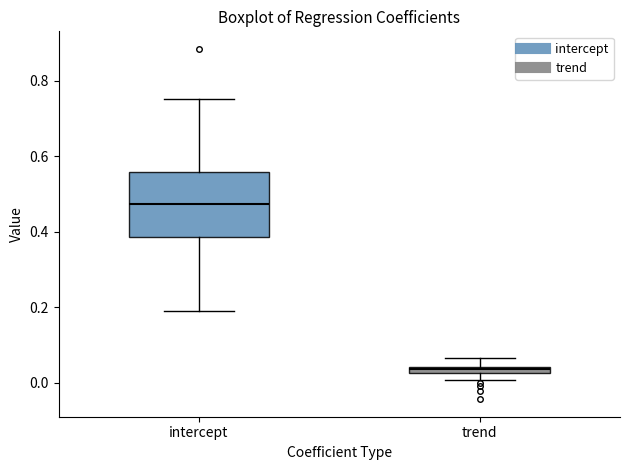

Where is the lower edge of the box for trend on the y-axis? The values are not printed on the chart, so give them approximately, as read against the axis.

0.02